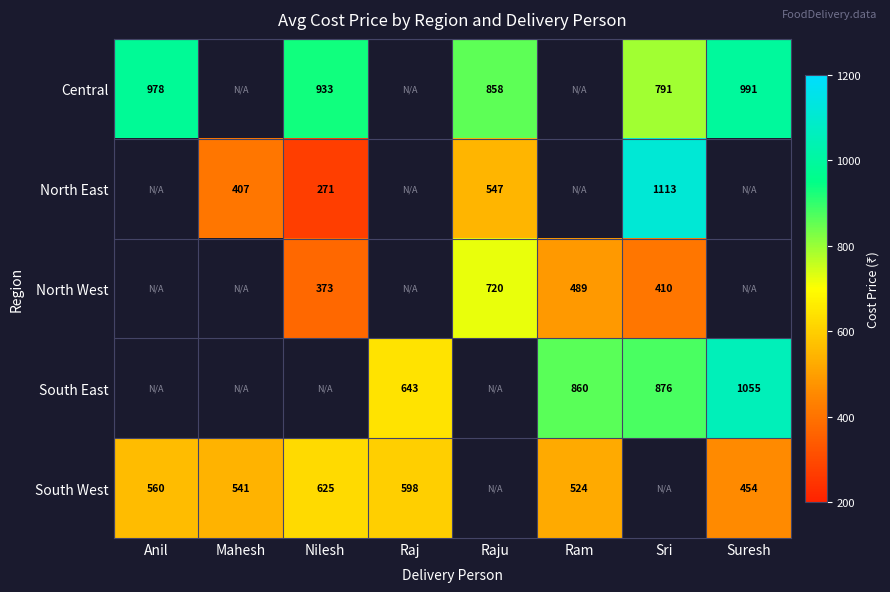

How many data points does each series have?

8